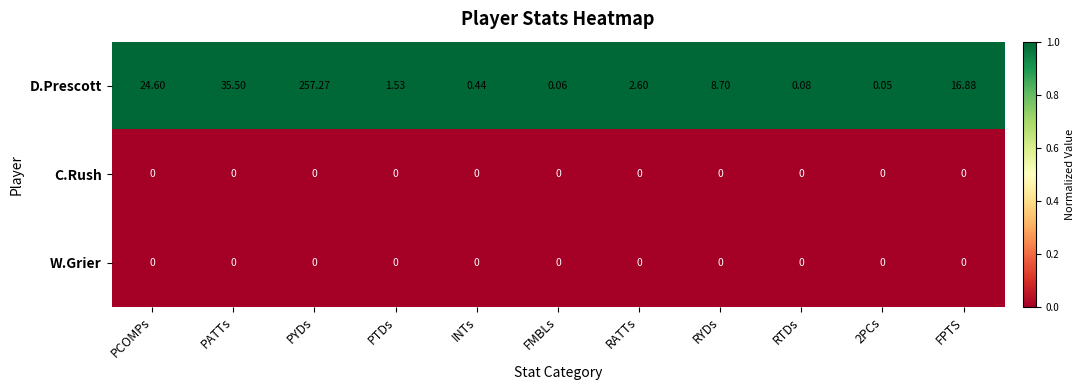

Where does the D.Prescott series first go above 2?

PCOMPs